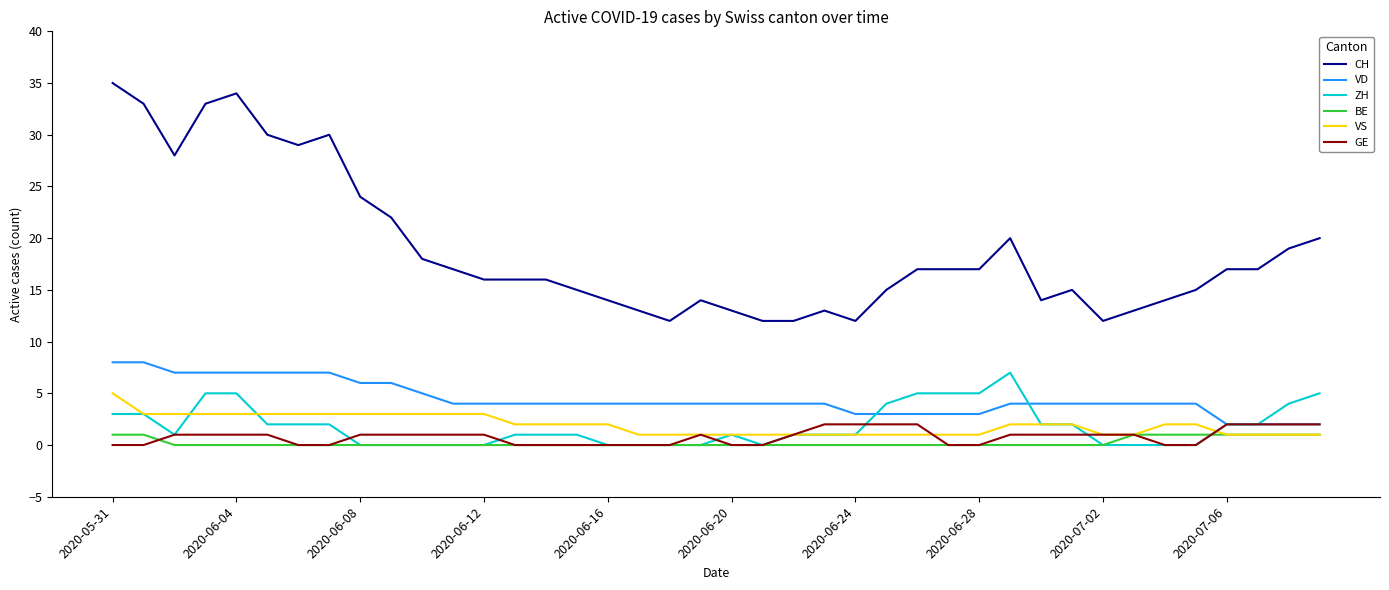

What is the maximum value for CH?

35